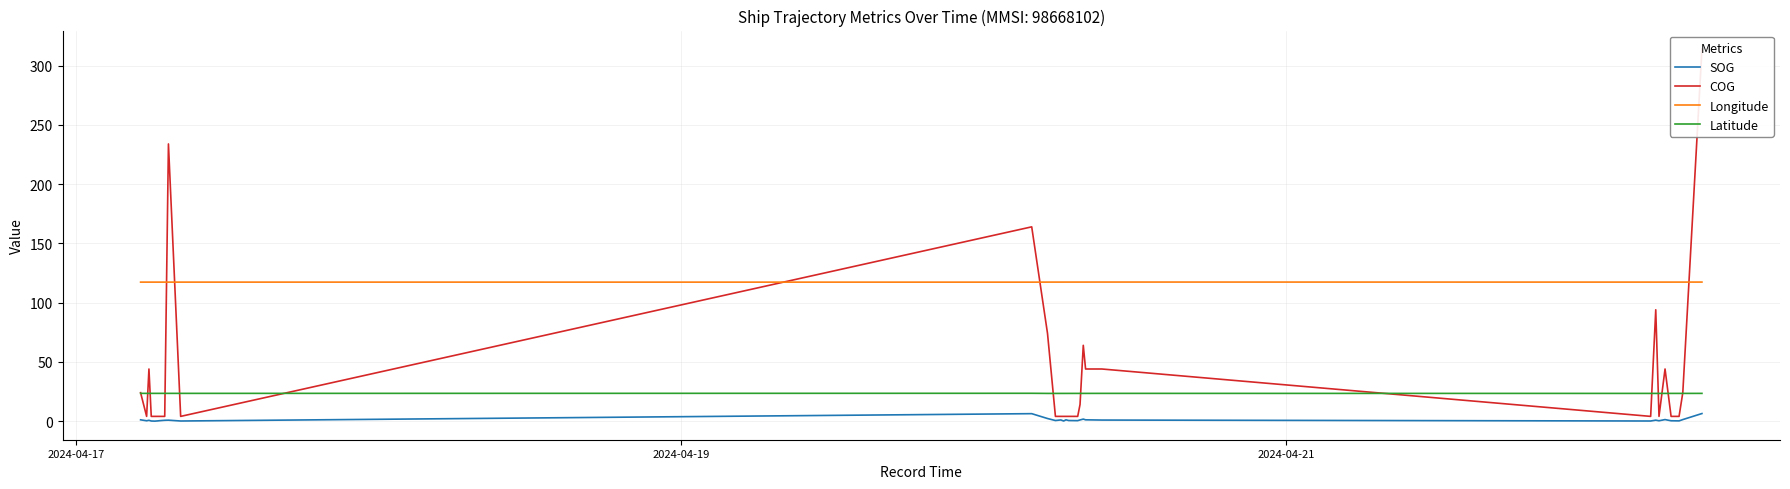

True or false: Longitude and Latitude intersect in this chart.

False